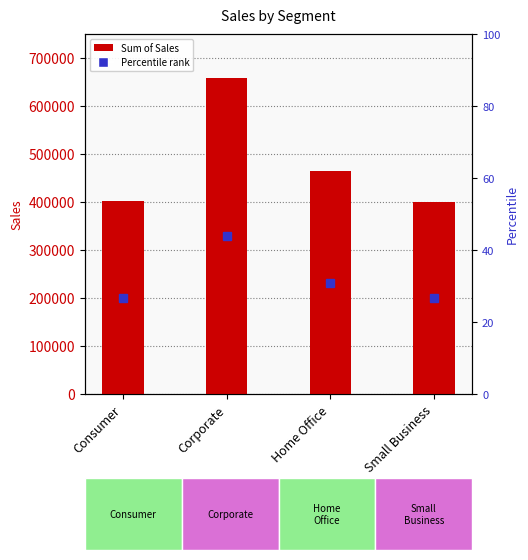

What position from the left is Consumer?

1